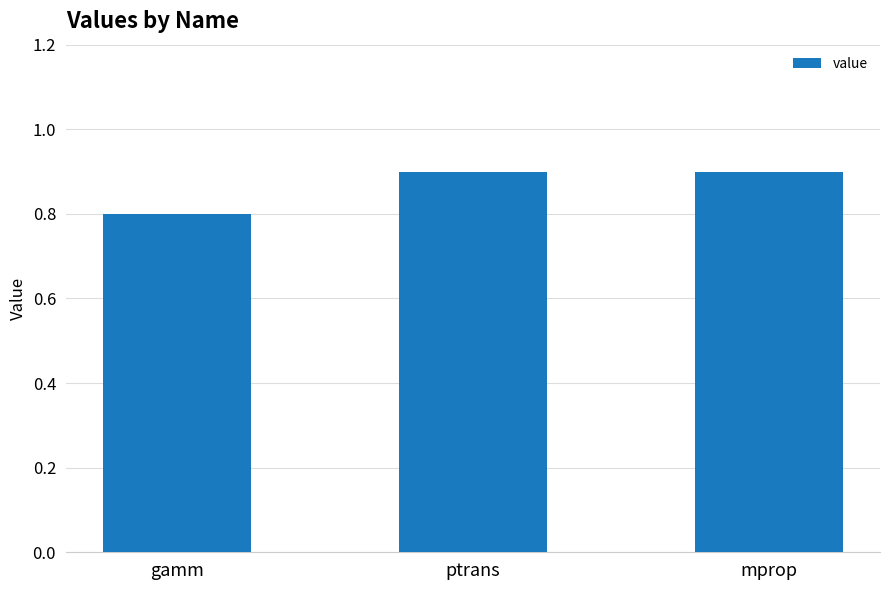

What value does the data have at gamm?

0.8